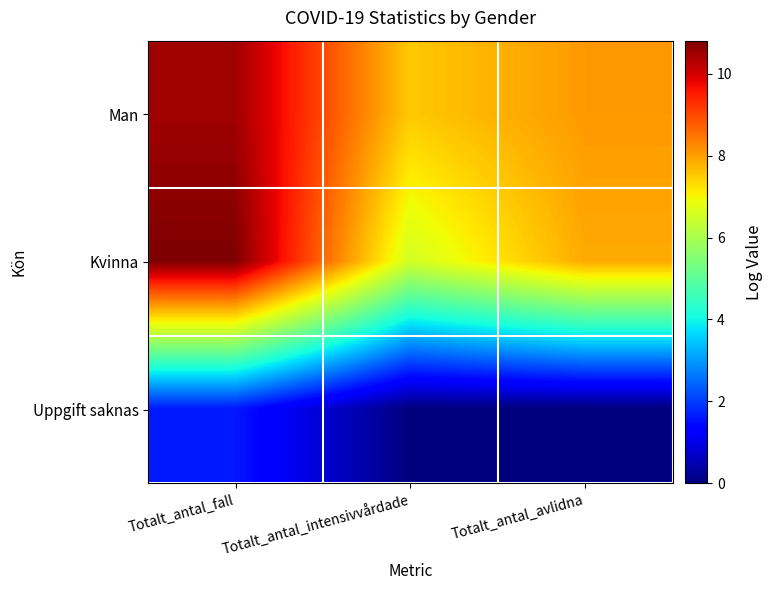

Rank the series at Totalt_antal_fall from highest to lowest value.

Kvinna, Man, Uppgift saknas